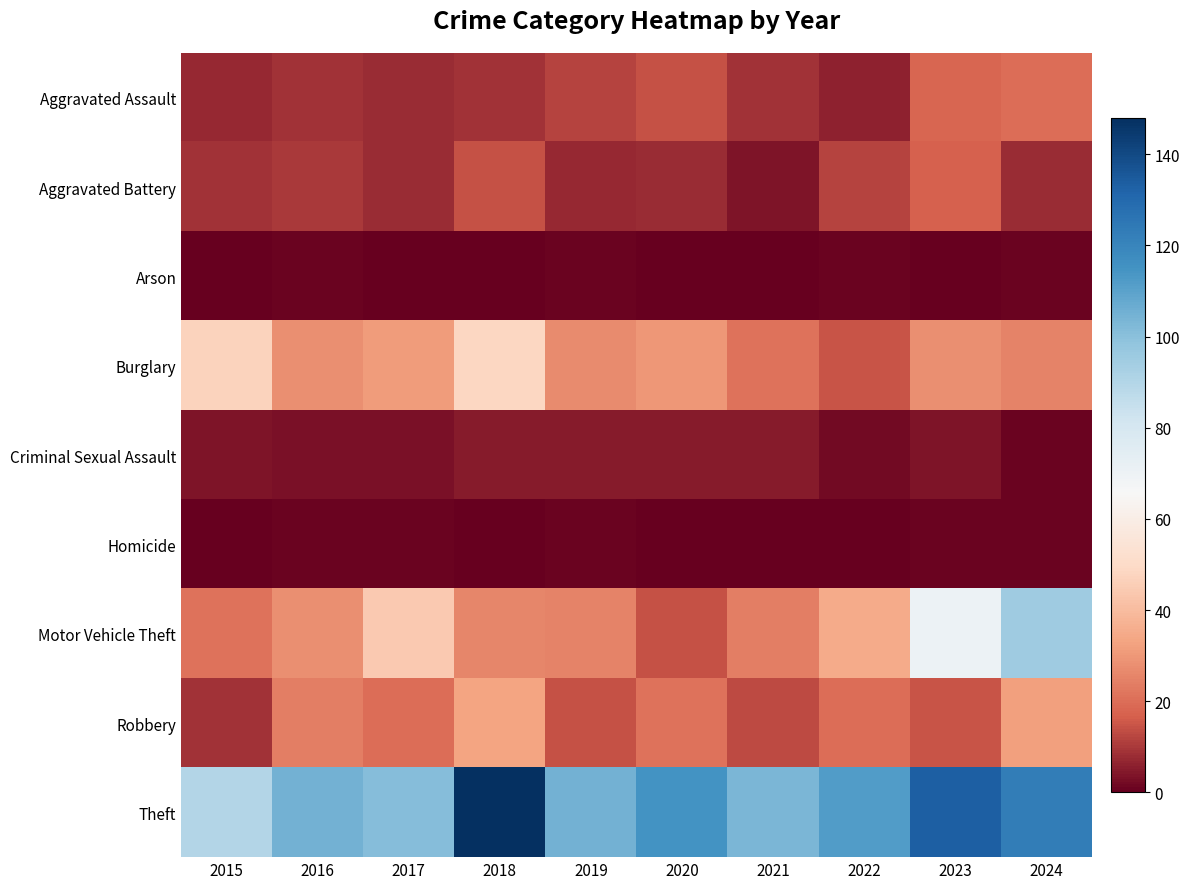

Which series has the largest range (max minus min)?

Motor Vehicle Theft